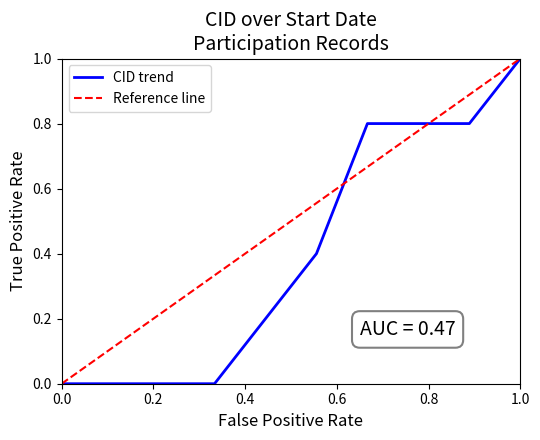

The value at 2017-03-05 is 0.5. True or false?

False